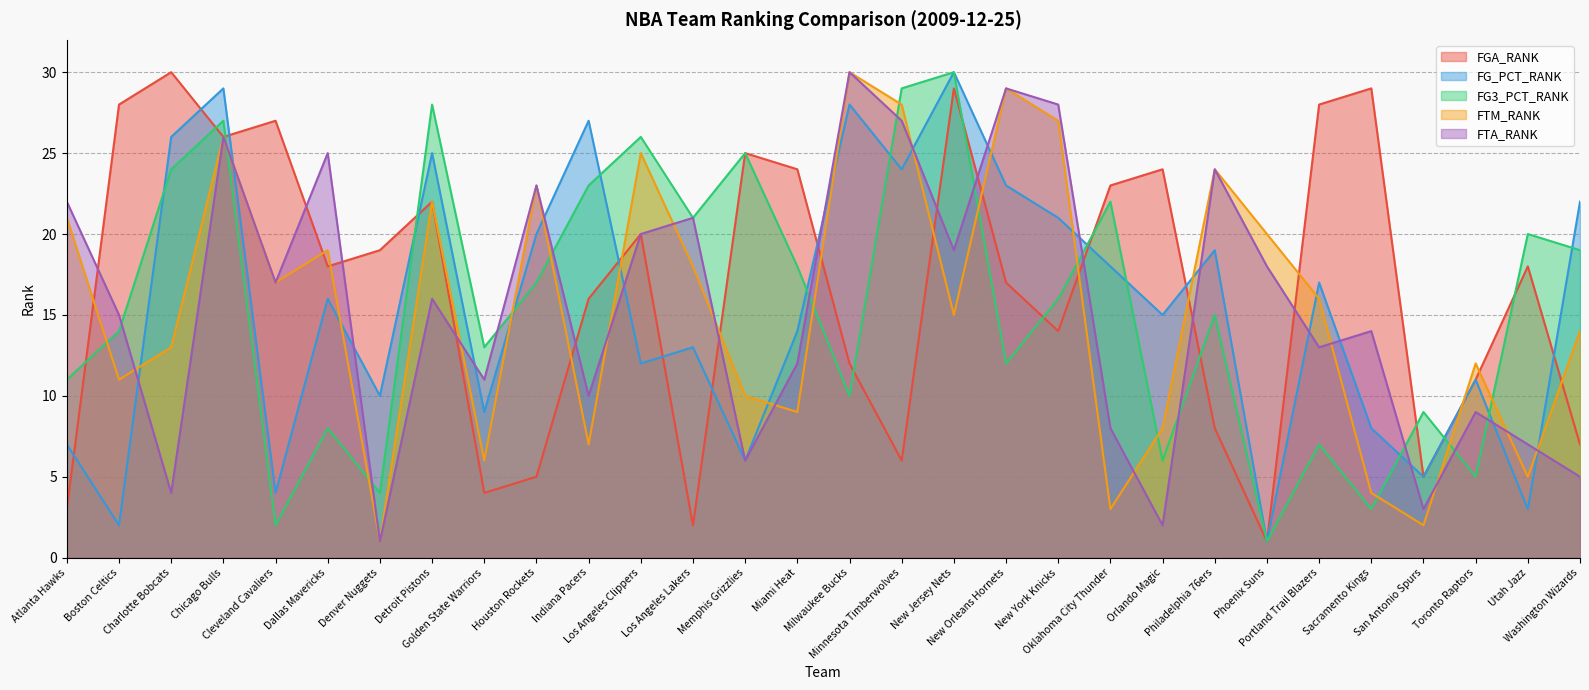

The FGA_RANK series shows 11 at Toronto Raptors. True or false?

True